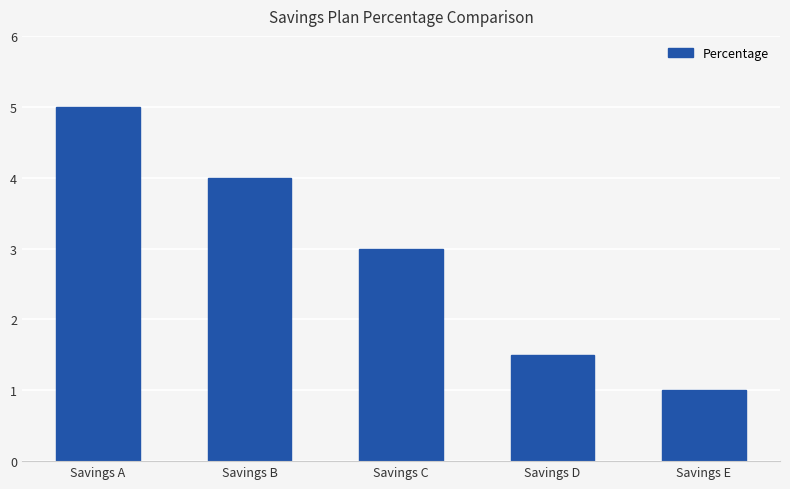

Count the number of categories in the chart.

5